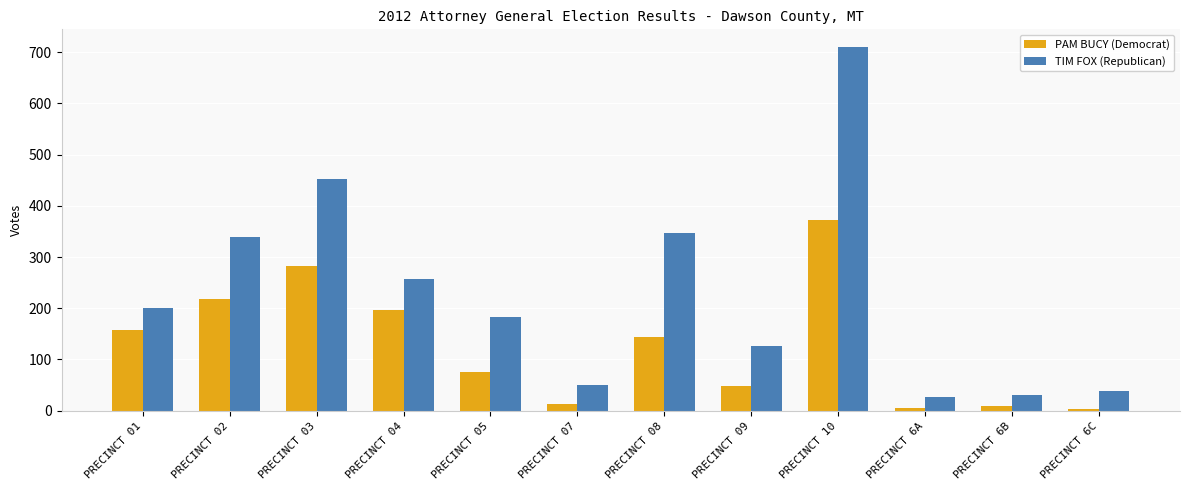

Which label corresponds to the largest value in the chart?

PRECINCT 10